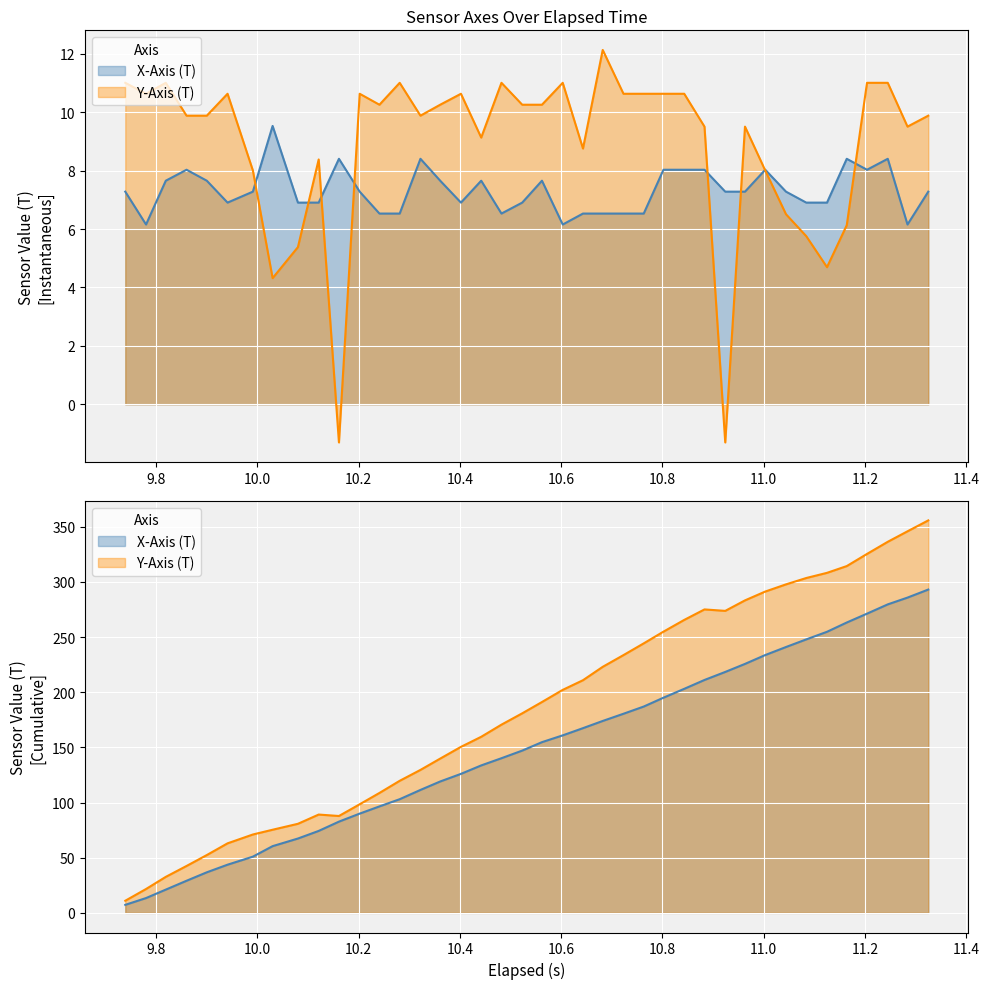

What is the difference between the second highest and second lowest values in the X-Axis (T) series?

2.2